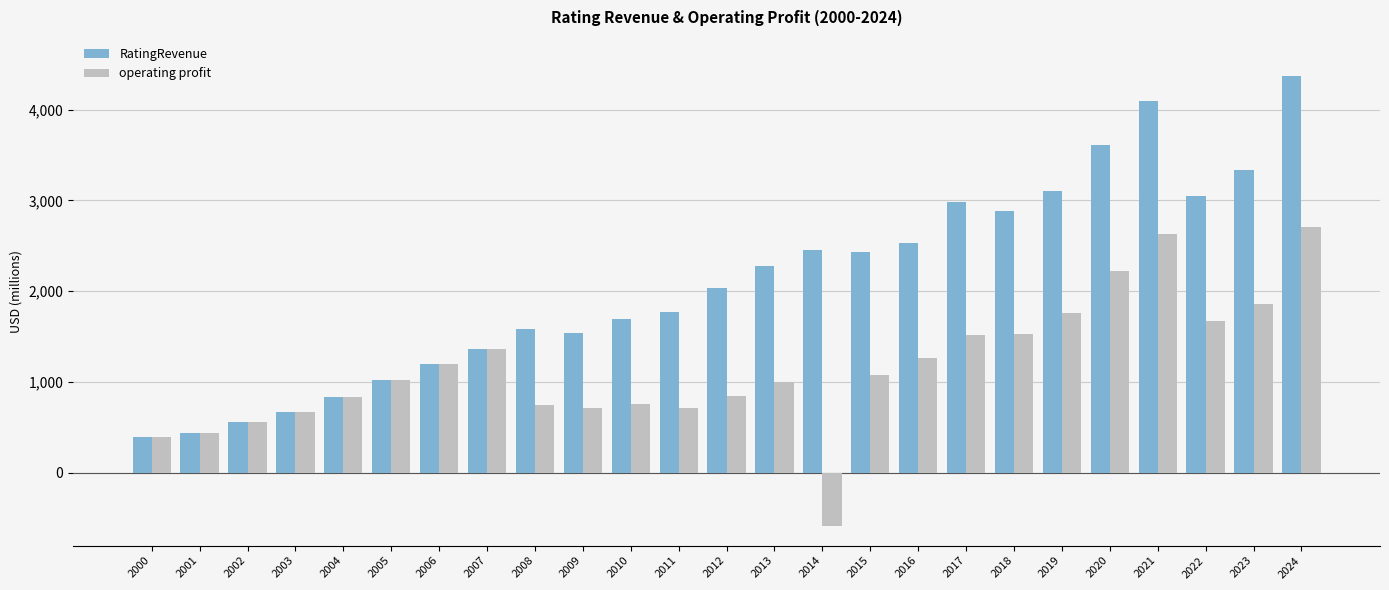

What is the sum of all RatingRevenue values?

52215.1